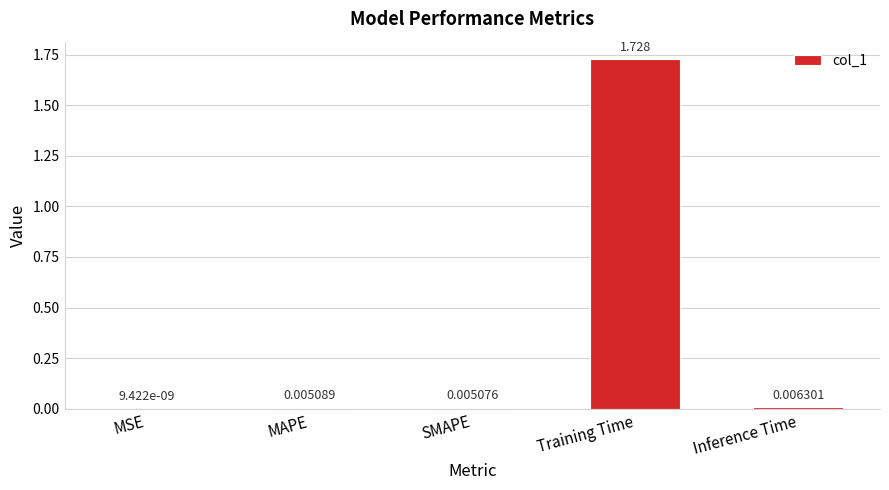

Where is the data nearest to the value 0?

MSE